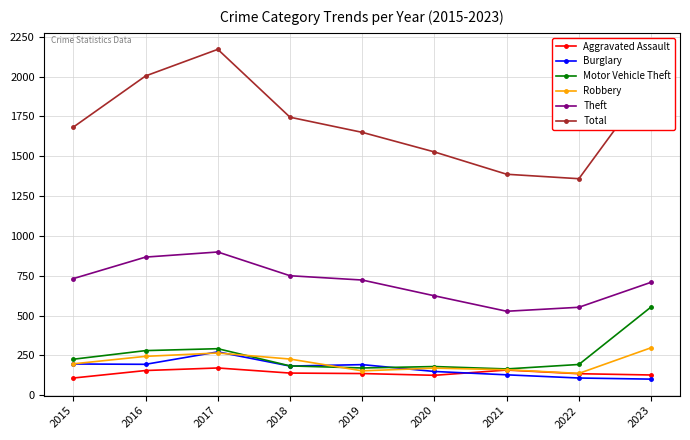

Between 2021 and 2023, which series saw the biggest shift?

Total